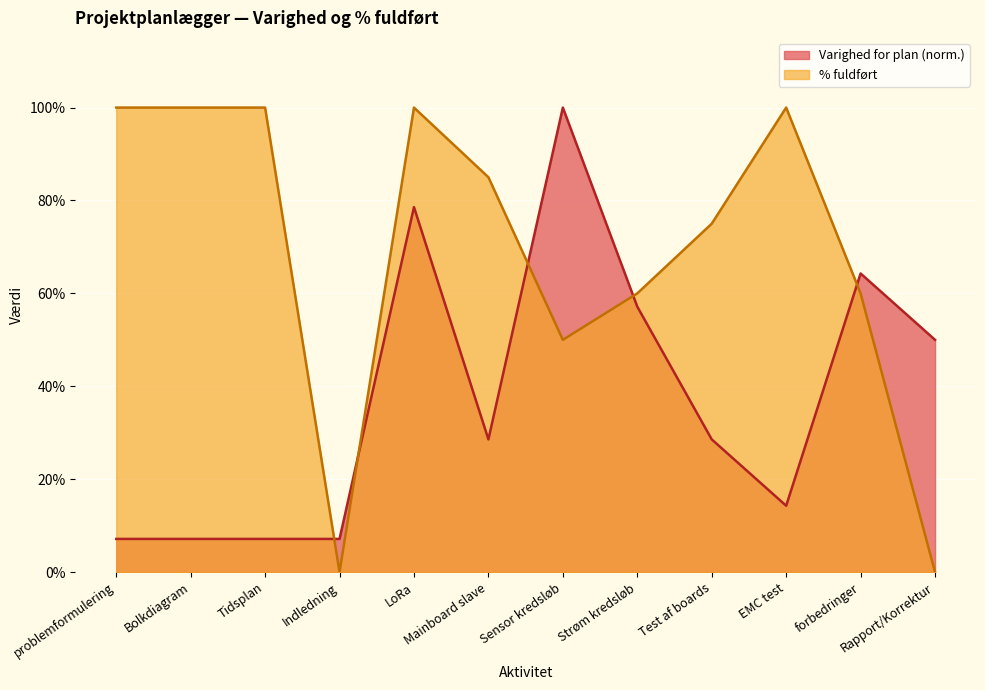

How many intersections are there between Procentdel fuldført and Varighed for plan?

5